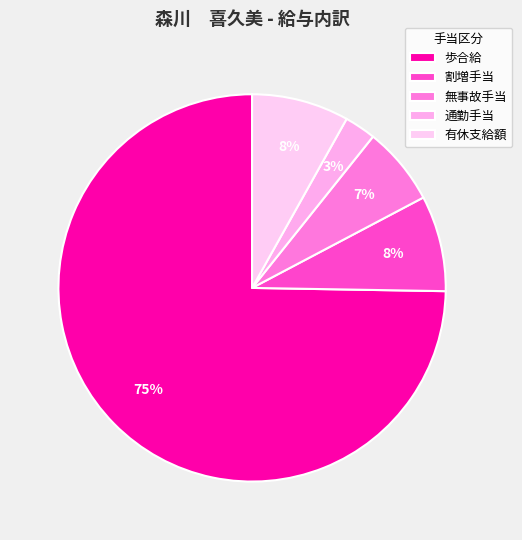

True or false: 割増手当 accounts for 3% of the total.

False